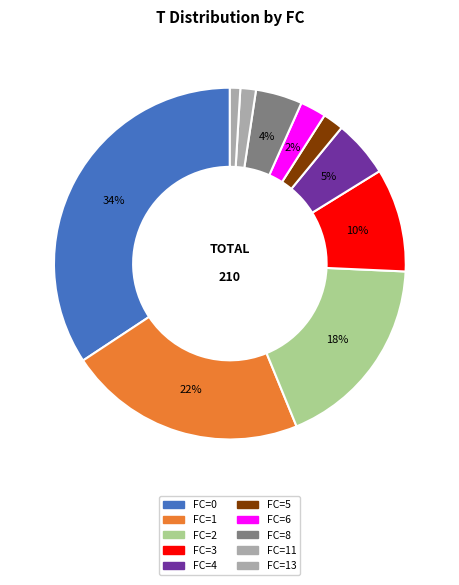

How many segments does this pie chart have?

10